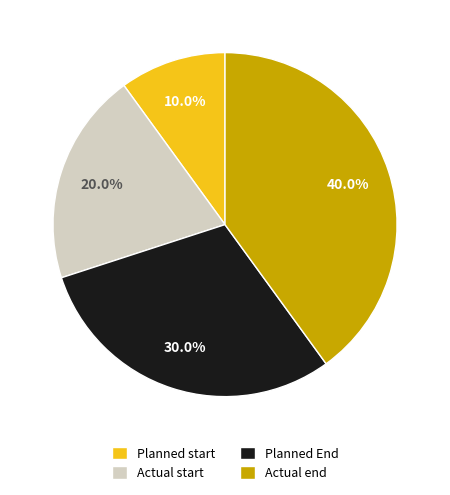

Rank the categories by value from lowest to highest.

Planned start, Actual start, Planned End, Actual end